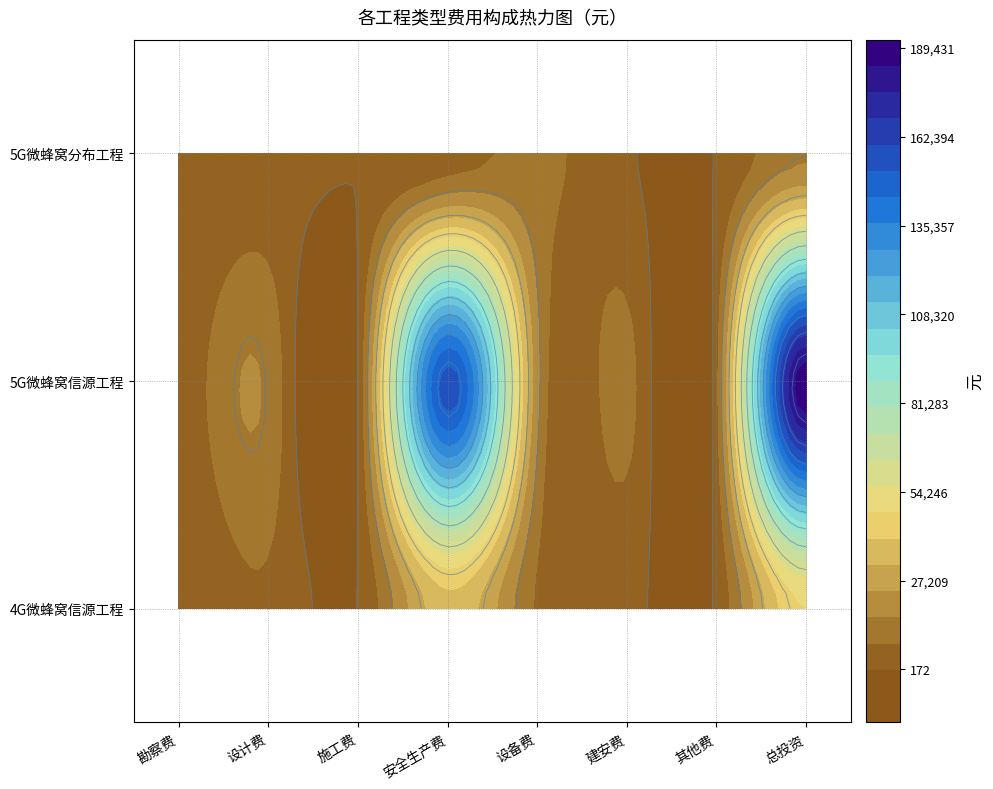

List the series in order of their overall mean, highest first.

5G微蜂窝信源工程, 4G微蜂窝信源工程, 5G微蜂窝分布工程